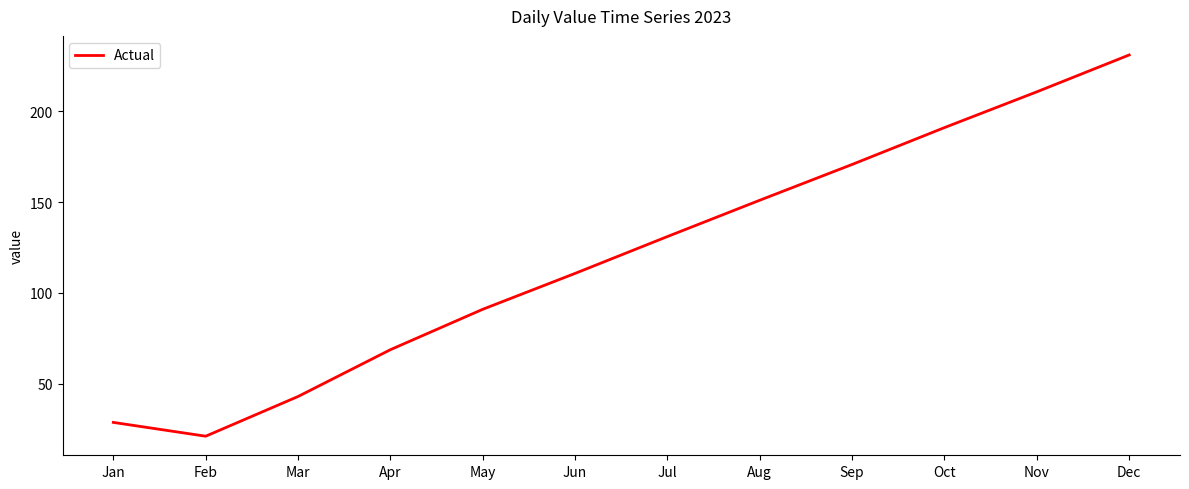

What is the greatest value displayed?

231.0